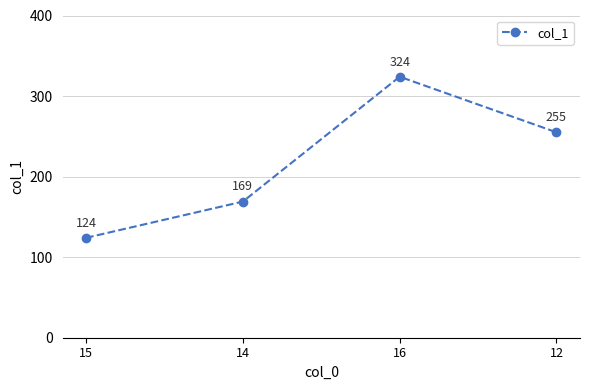

What is the ratio of the value at 12 to the value at 14?

1.5